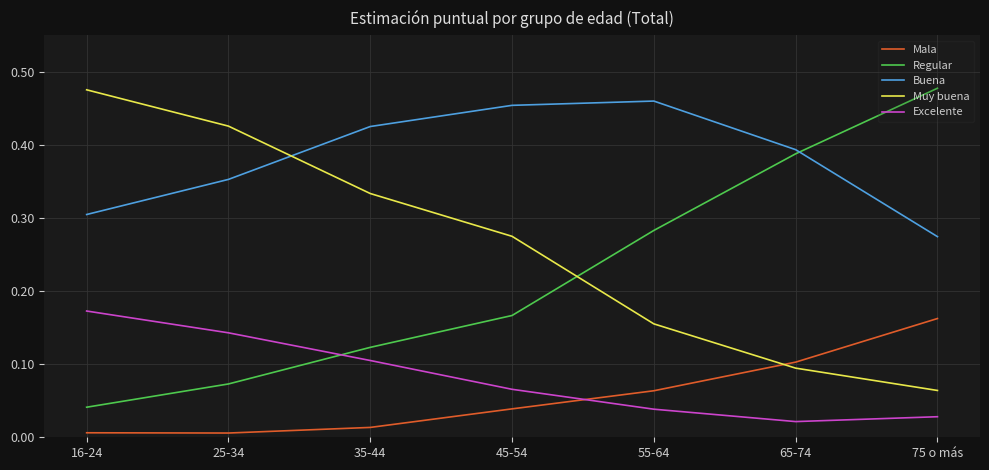

What are all the series names shown in the legend?

Mala, Regular, Buena, Muy buena, Excelente